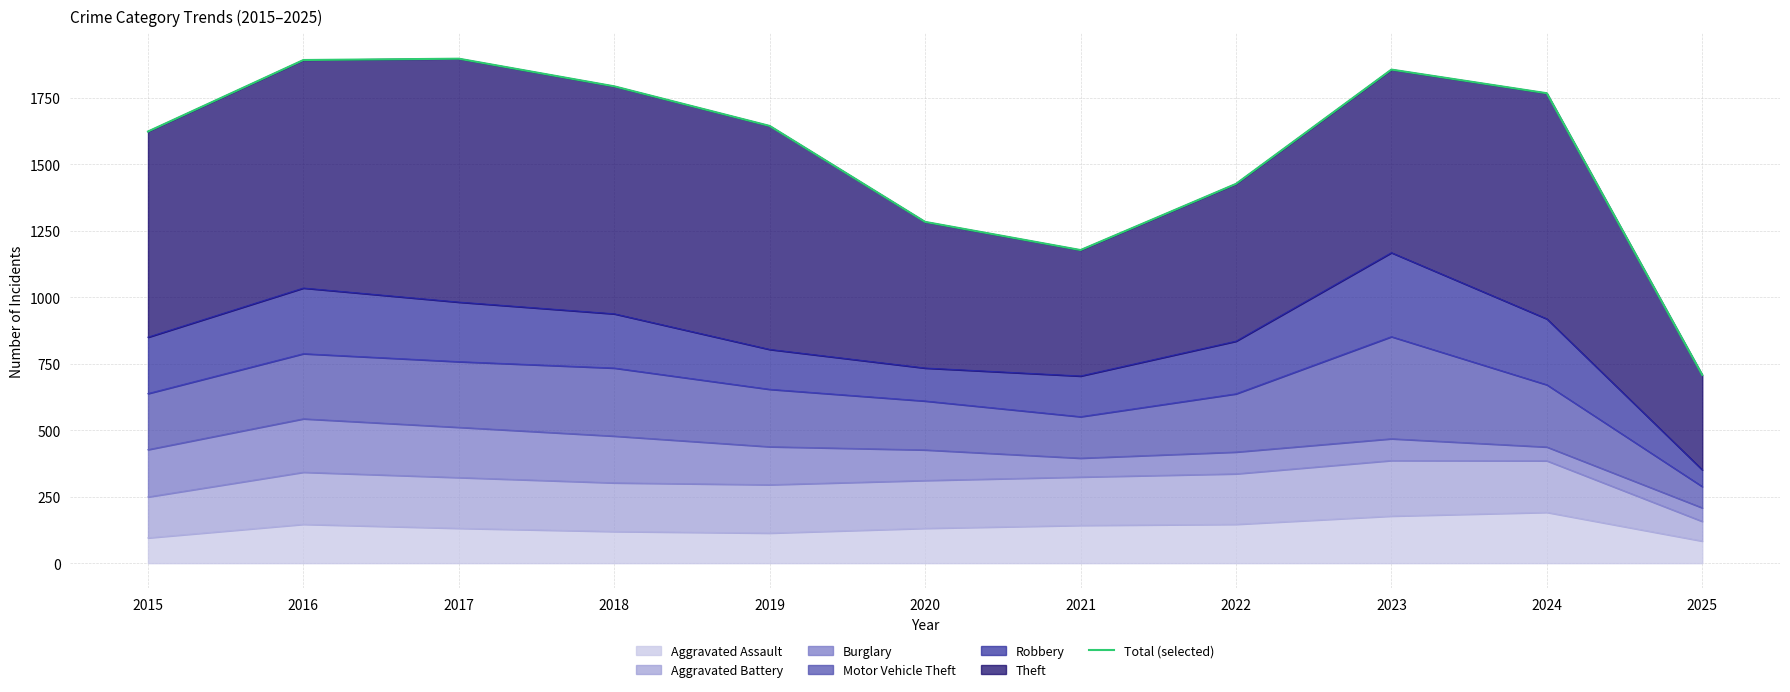

What is the value of the 7th point from the left?

1178